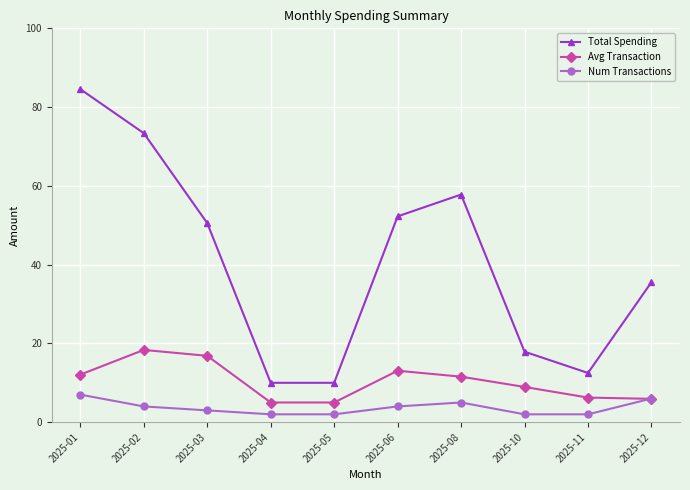

Rank the series by their maximum value, from highest to lowest.

Total Spending, Avg Transaction, Num Transactions